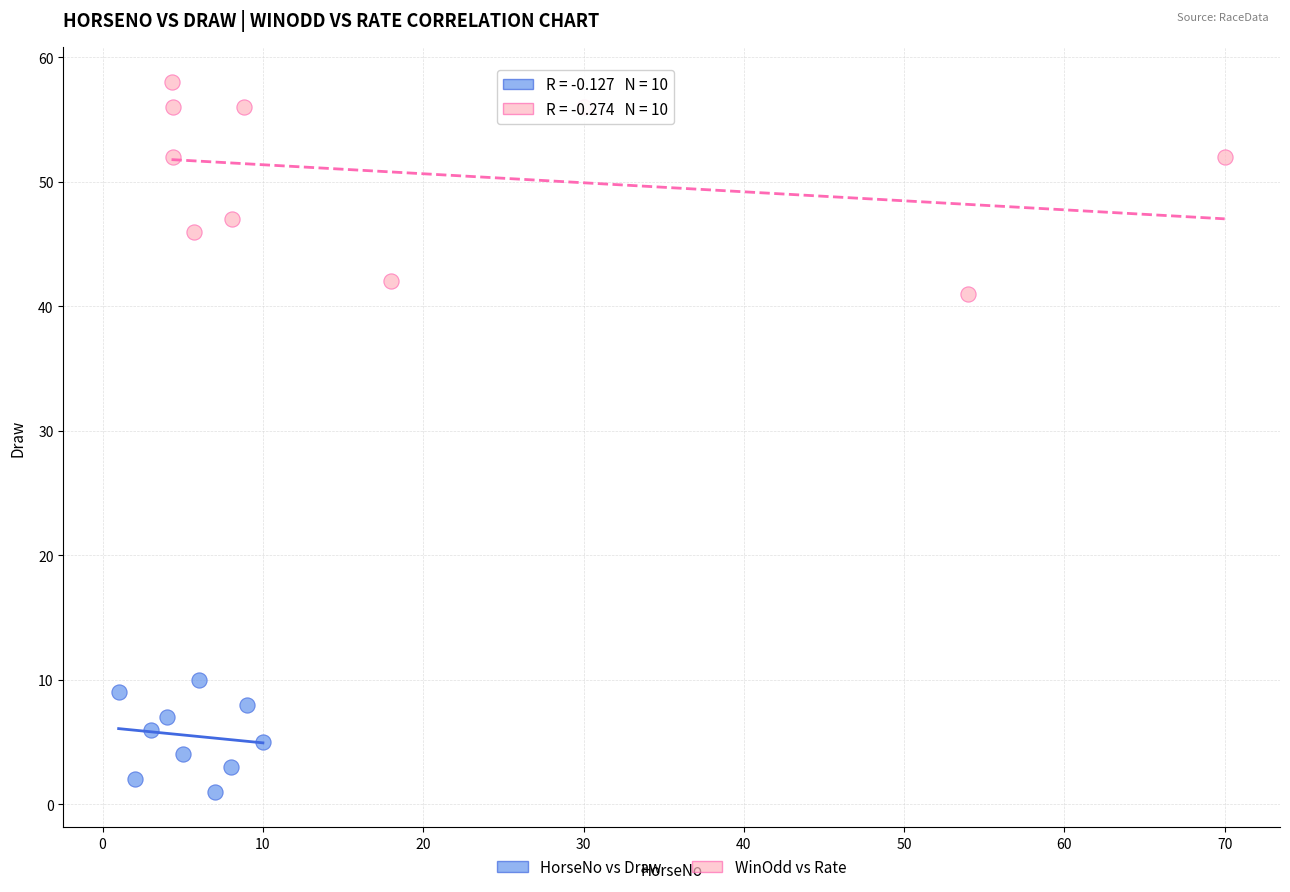

Which series reaches the maximum Y coordinate?

WinOdd vs Rate